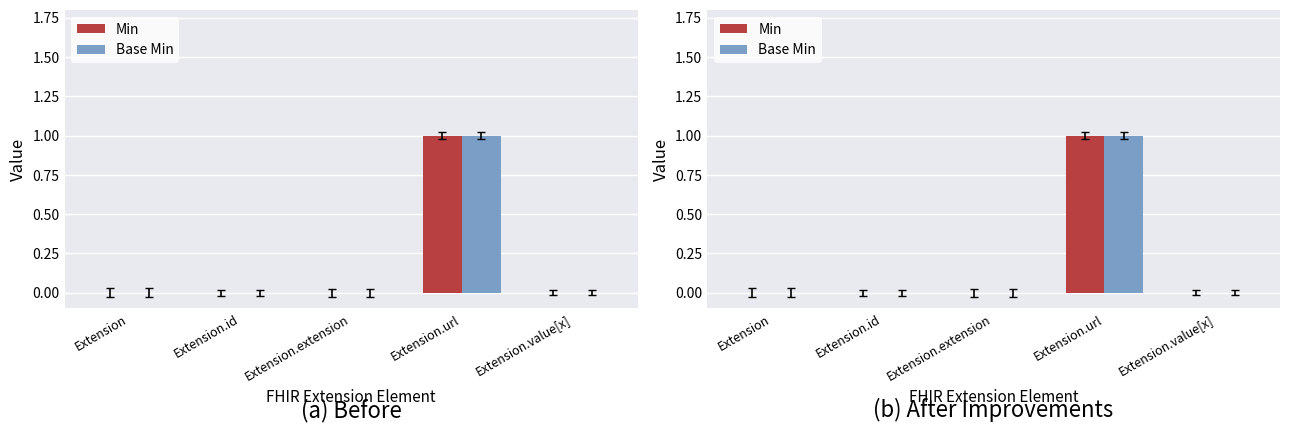

Reading left to right, list all the values displayed in this chart.

Min: Extension=0	Extension.id=0	Extension.extension=0	Extension.url=1	Extension.value[x]=0
Base Min: Extension=0	Extension.id=0	Extension.extension=0	Extension.url=1	Extension.value[x]=0